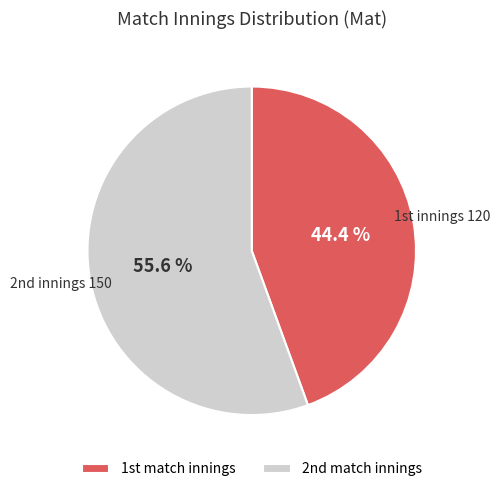

What is the smallest slice in the pie chart?

1st match innings